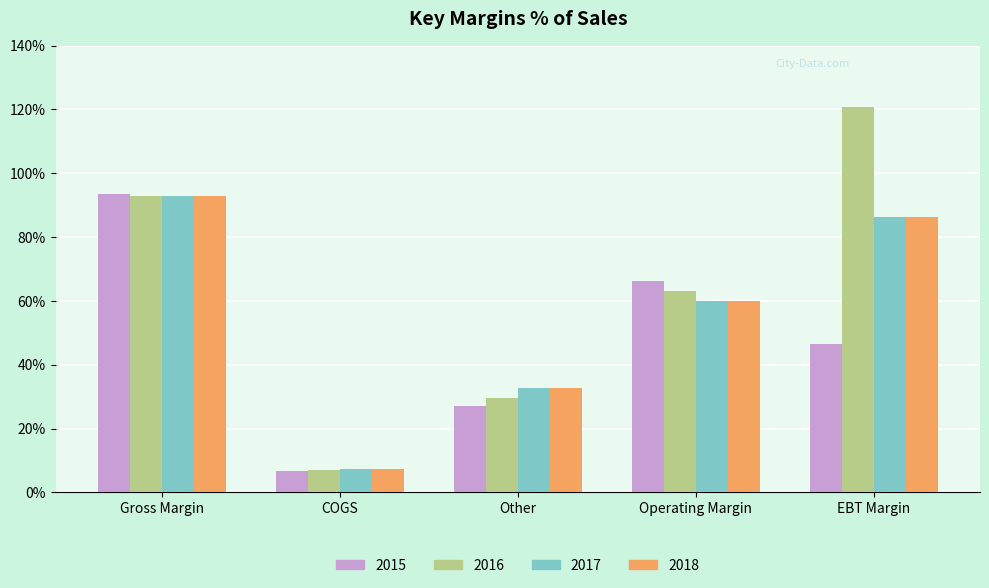

Reading right to left, transcribe all the data shown in this chart.

2015: 46.4	66.2	27.2	6.6	93.4
2016: 120.9	63.2	29.7	7.1	92.9
2017: 86.2	60.1	32.7	7.3	92.7
2018: 86.2	60.1	32.7	7.3	92.7